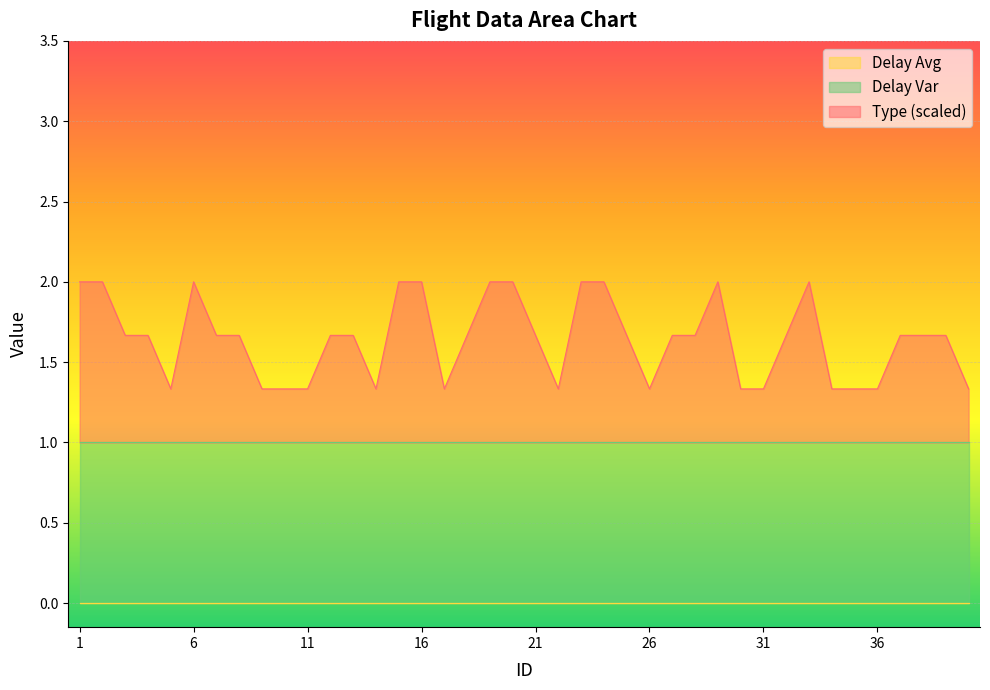

True or false: Delay Avg and Delay Var cross at least once.

False